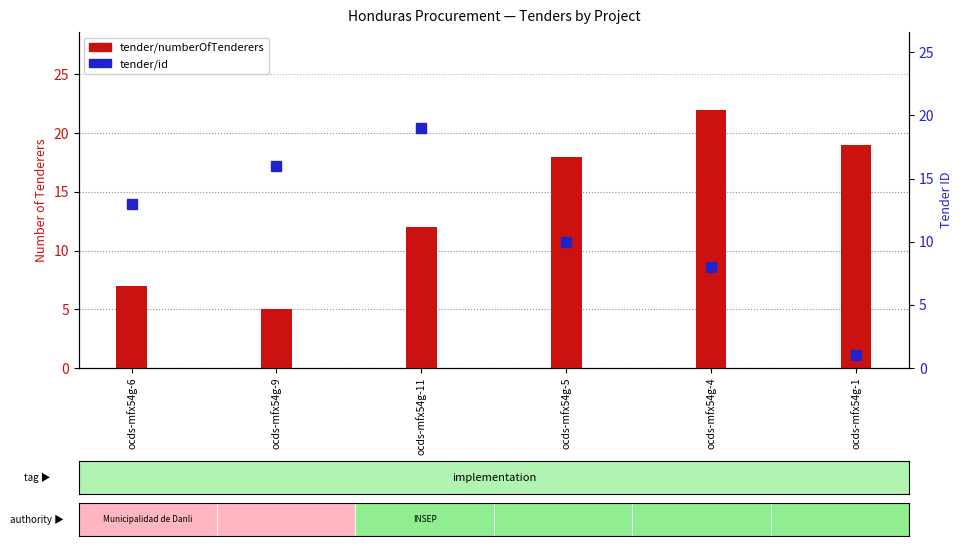

What is the minimum value for tender/numberOfTenderers?

5